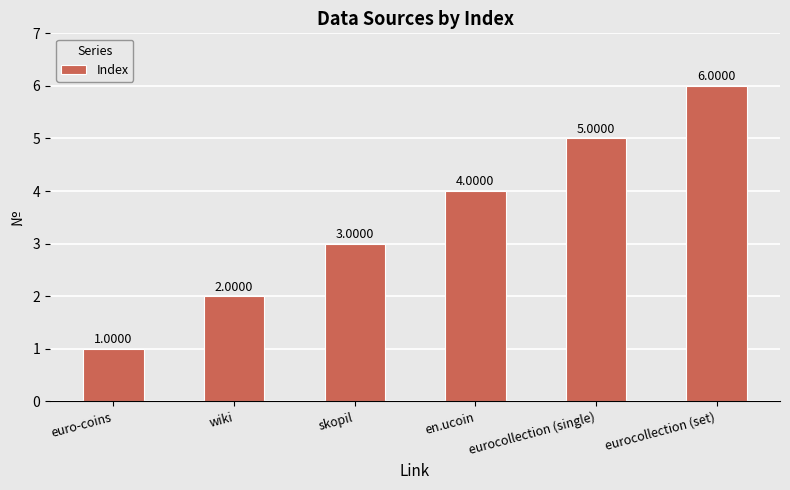

Reading right to left, transcribe all the data shown in this chart.

eurocollection (set)=6	eurocollection (single)=5	en.ucoin=4	skopil=3	wiki=2	euro-coins=1